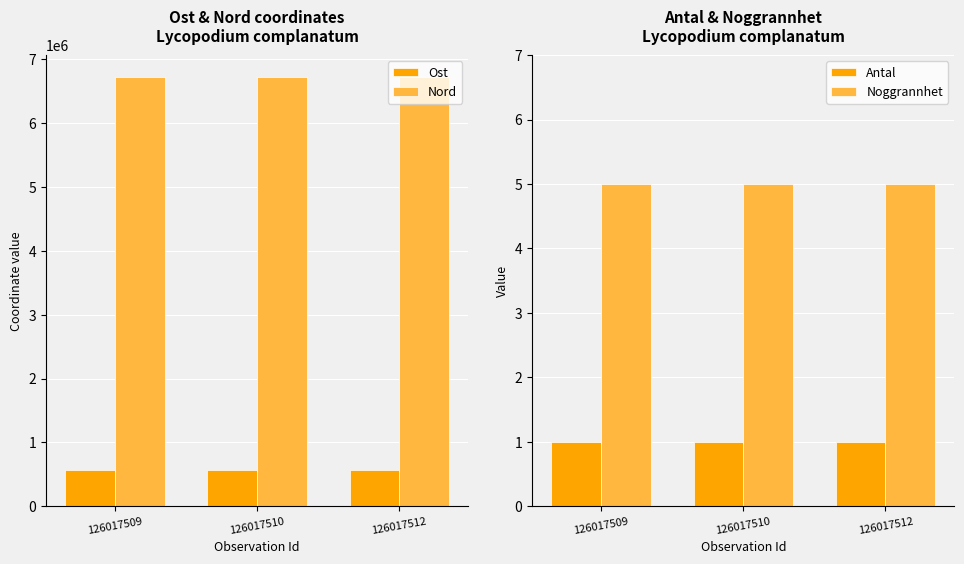

The Antal series shows 1 at 126017510. True or false?

True